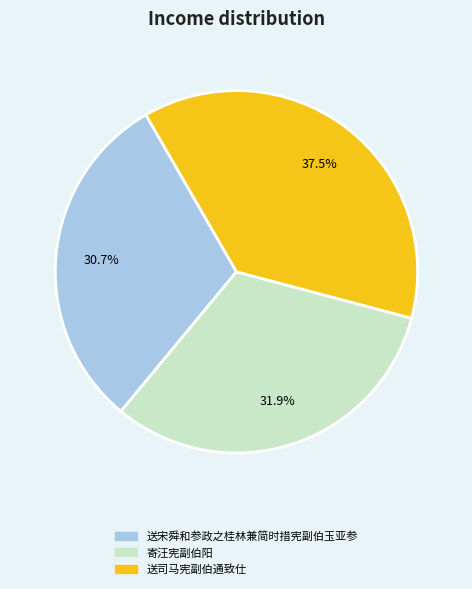

What percentage do 送司马宪副伯通致仕 and 寄汪宪副伯阳 together represent?

69.3%